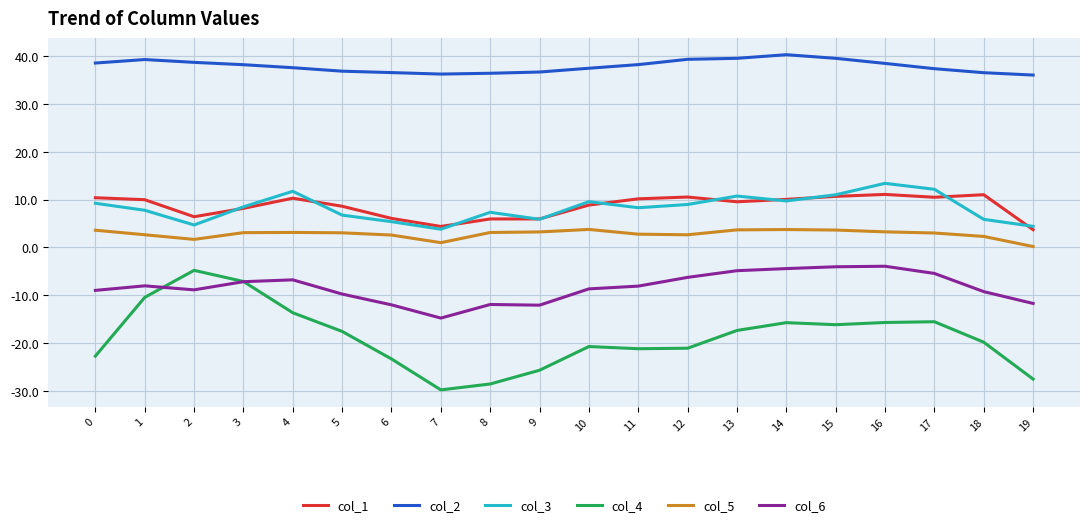

List the series in order of their peak value, highest first.

col_2, col_3, col_1, col_5, col_6, col_4